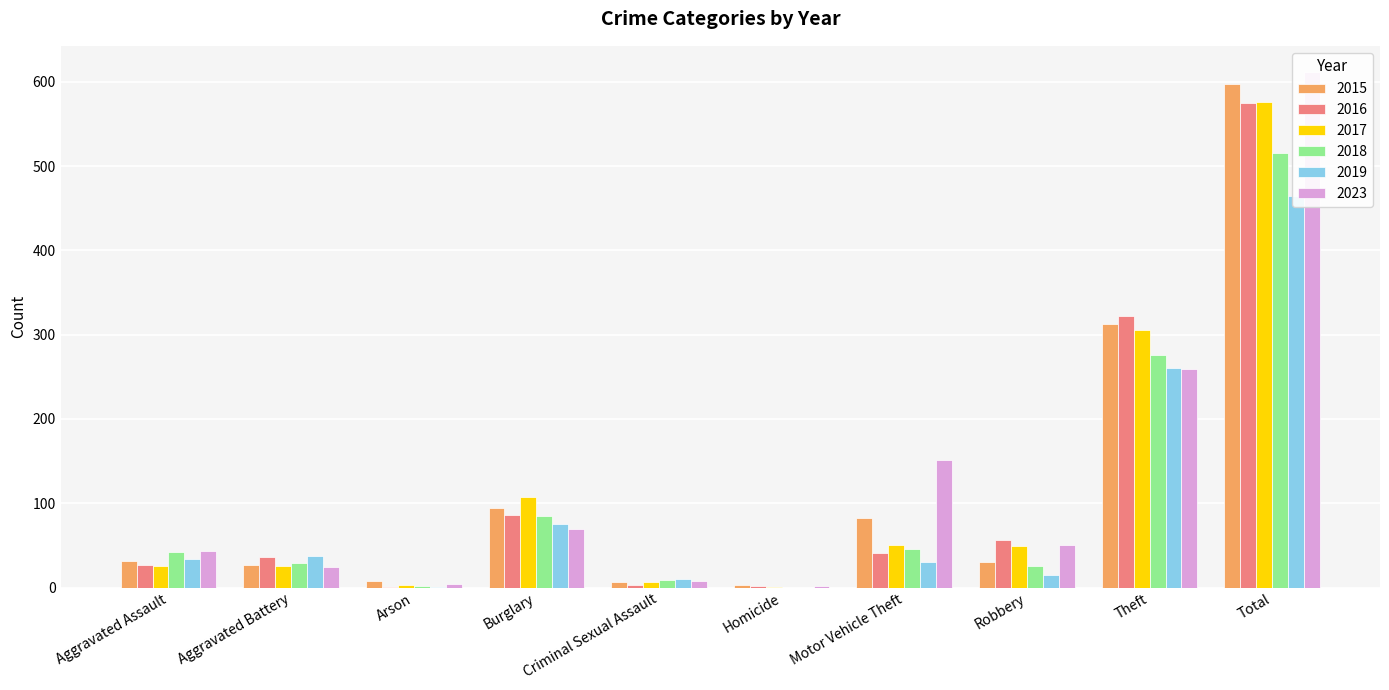

Is the value of 2016 at Homicide greater than the value of 2015 at Aggravated Battery?

No